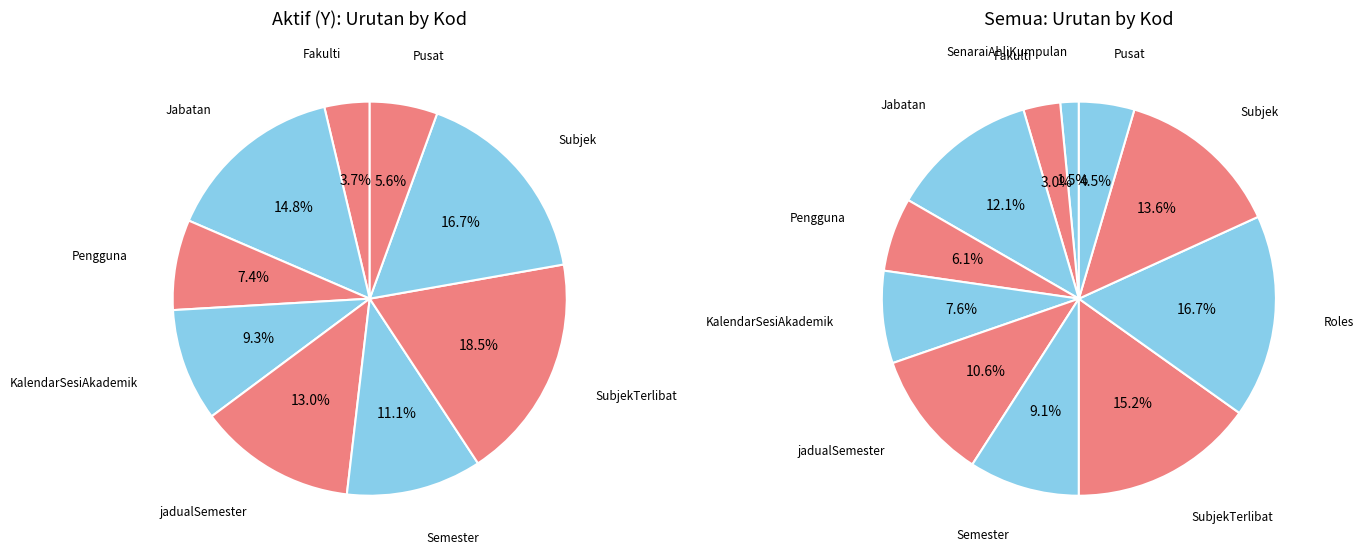

To the nearest percent, what is the difference between the largest and smallest slice percentages?

17%